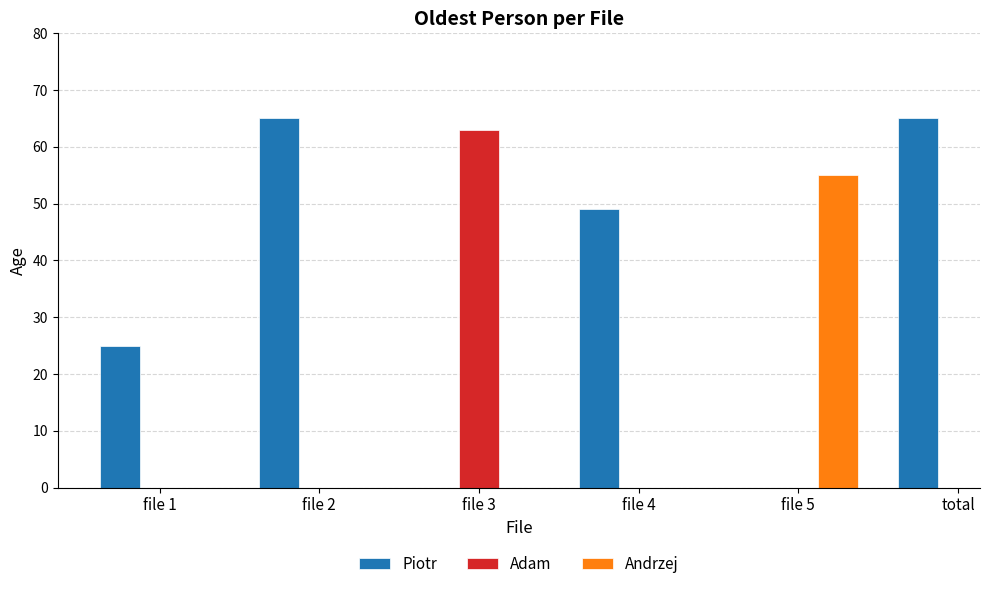

What is the sum of all Piotr values?

204